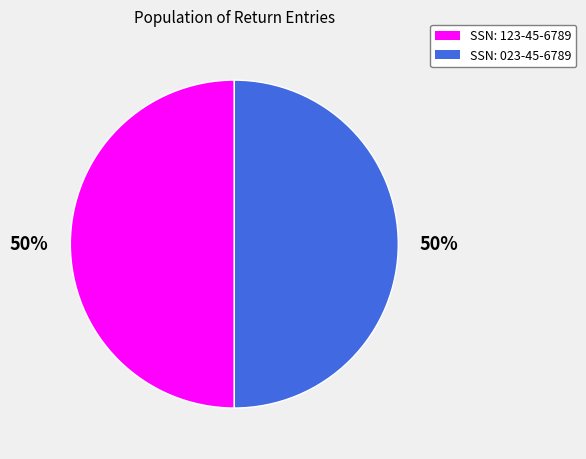

Approximately how many times larger is the value at SSN: 023-45-6789 compared to SSN: 123-45-6789?

1.0